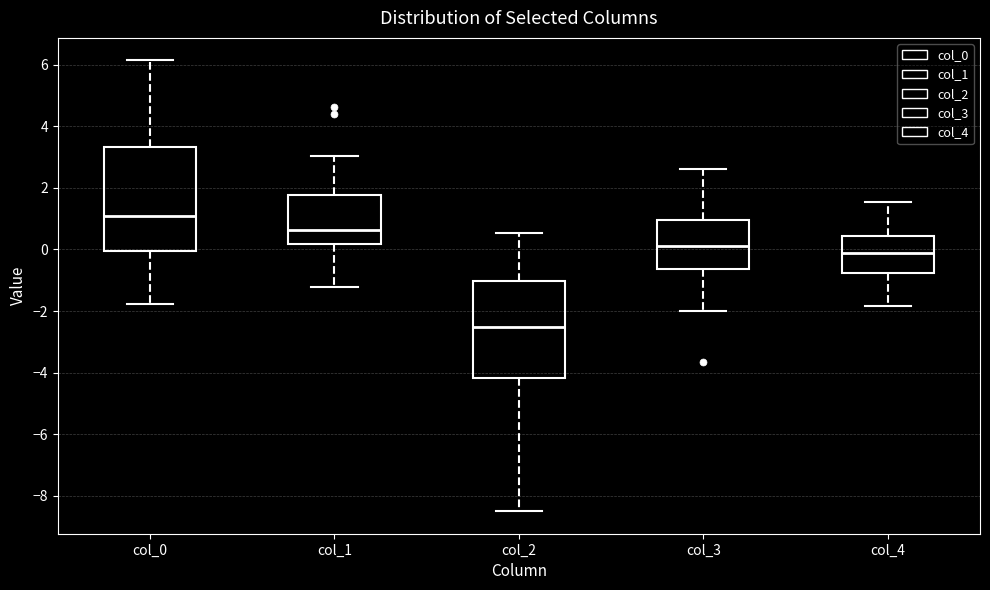

Reading left to right, transcribe this box plot: for each box, give where its median line is, the range the box spans, and where its two whiskers end, as read against the y-axis. The values are not printed on the chart, so give them approximately, as read against the axis.

col_0: median 1.0, box 0.0 to 3.4, whiskers -1.8 to 6.2
col_1: median 0.6, box 0.2 to 1.8, whiskers -1.2 to 3.0
col_2: median -2.6, box -4.2 to -1.0, whiskers -8.6 to 0.6
col_3: median 0.2, box -0.6 to 1.0, whiskers -2.0 to 2.6
col_4: median -0.2, box -0.8 to 0.4, whiskers -1.8 to 1.6